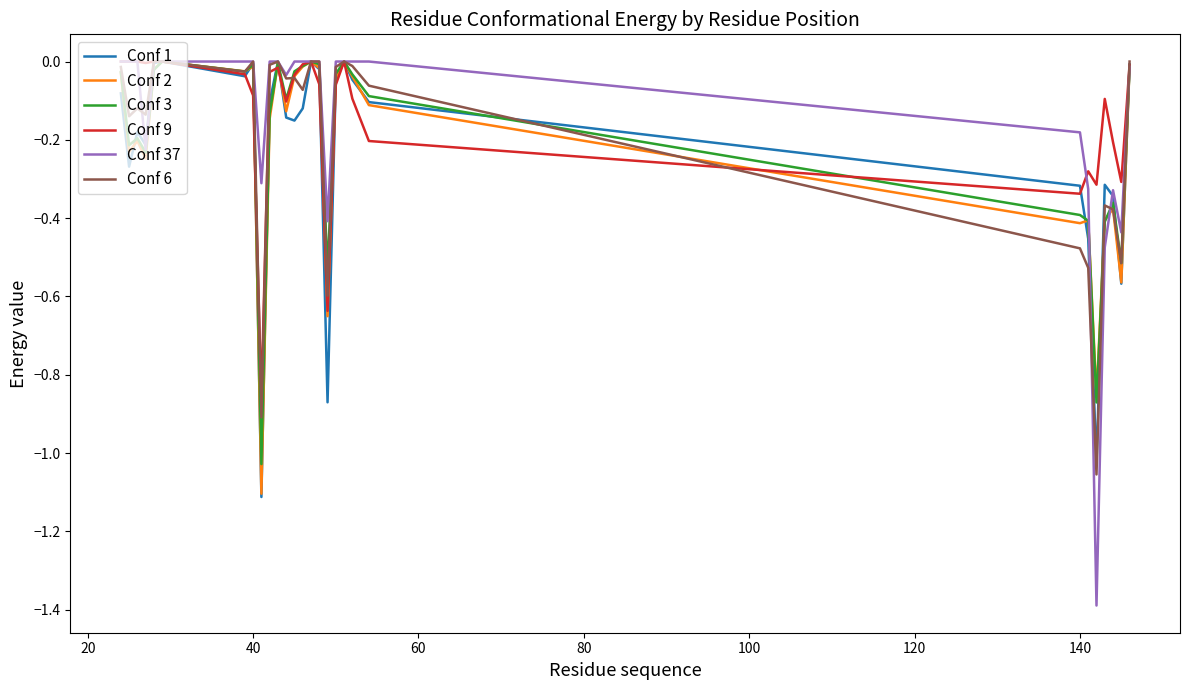

What is the difference between the second highest and minimum values in the Conf 2 series?

1.1